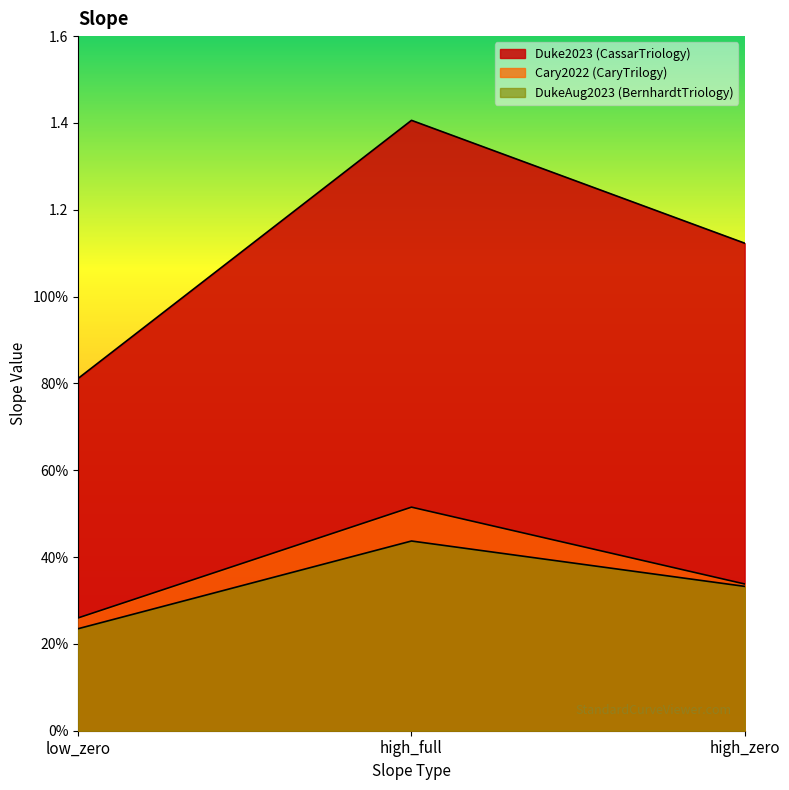

Rank the categories by Duke2023 (CassarTriology) value from lowest to highest.

low_zero, high_zero, high_full